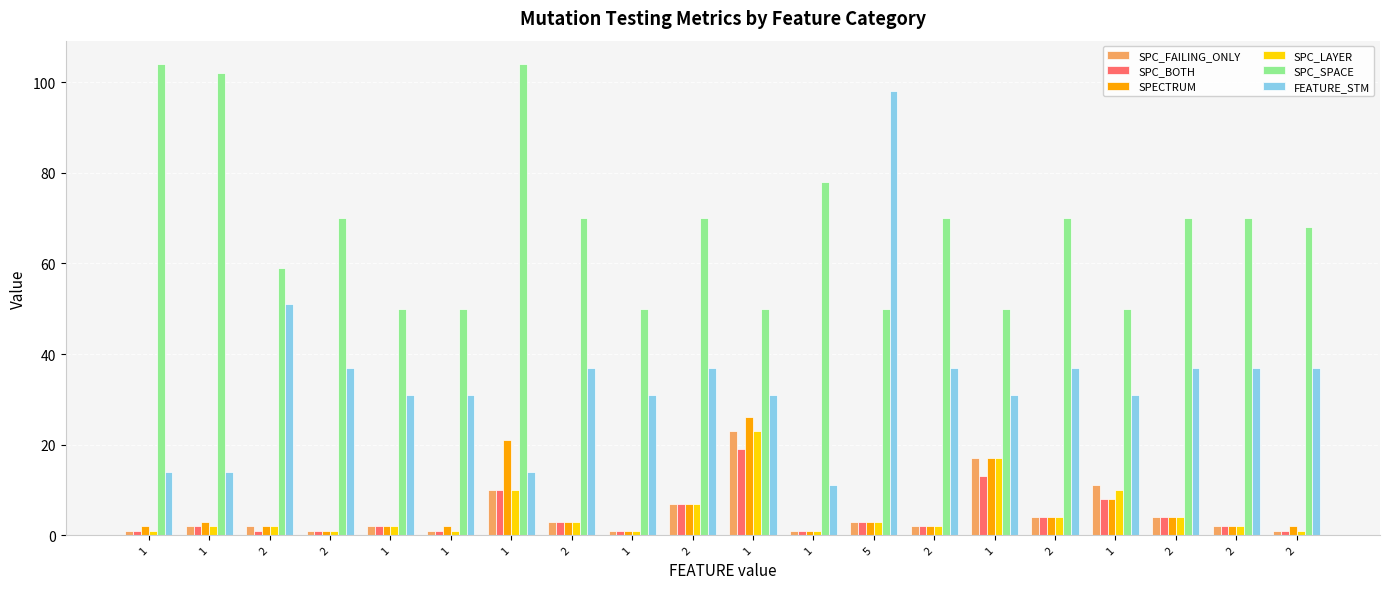

What is the sum of all SPC_SPACE values?

1355